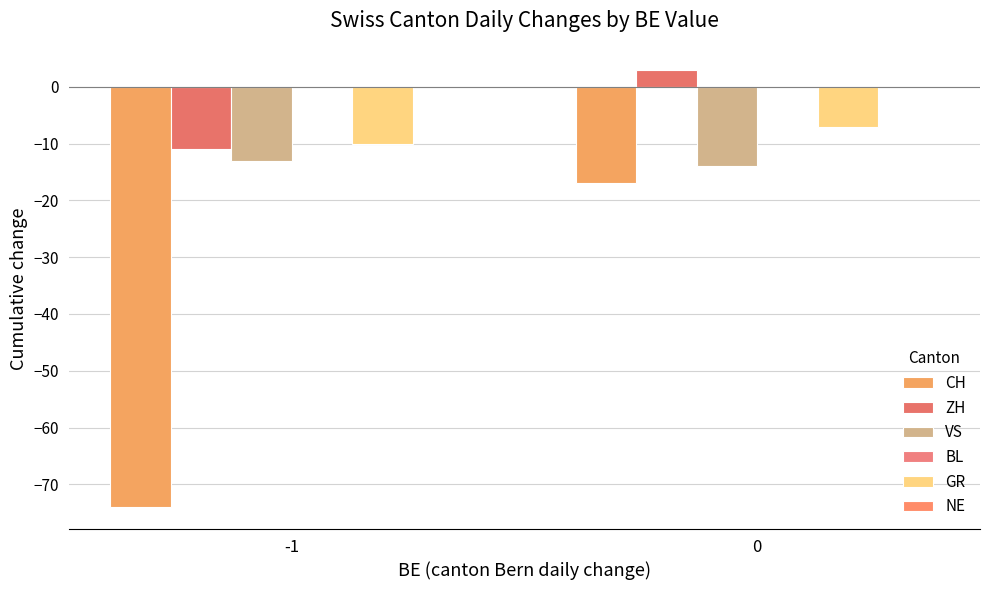

Is the value of CH at 0 greater than the value of ZH at 0?

No